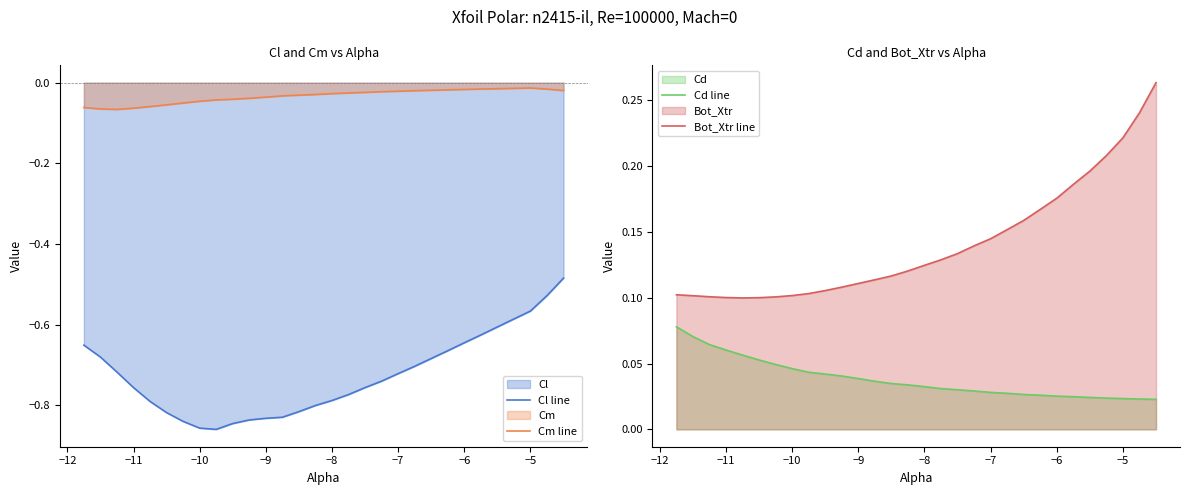

True or false: Cm line and Cl line intersect in this chart.

False